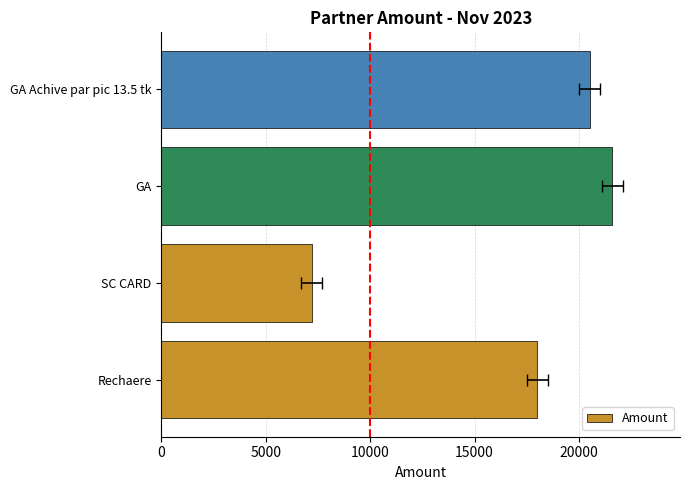

What is the difference between the maximum and minimum values?

14400